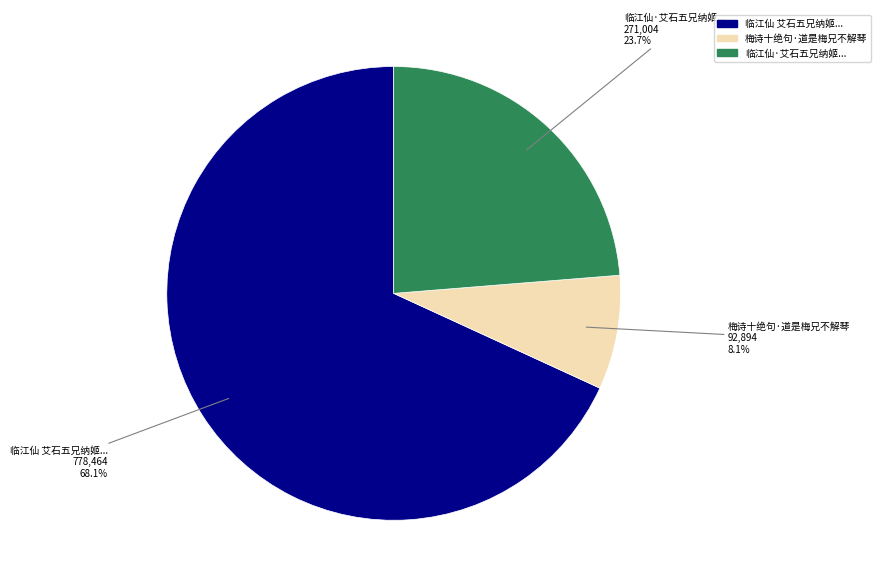

Which slice is the smallest?

梅诗十绝句·道是梅兄不解琴